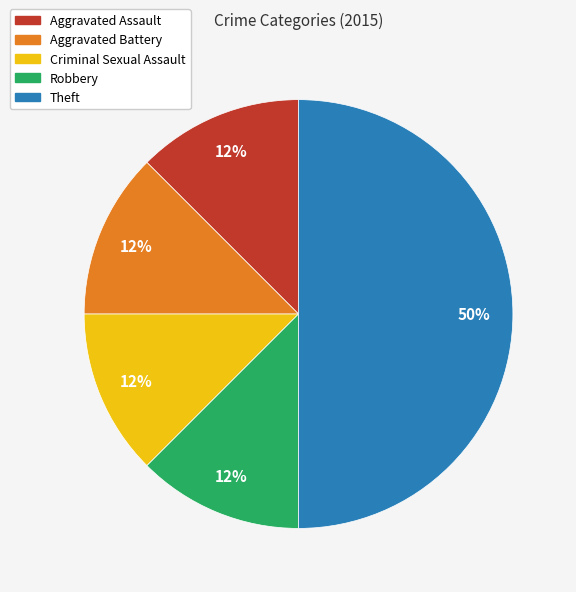

Is the sum of Robbery and Criminal Sexual Assault greater than half?

No